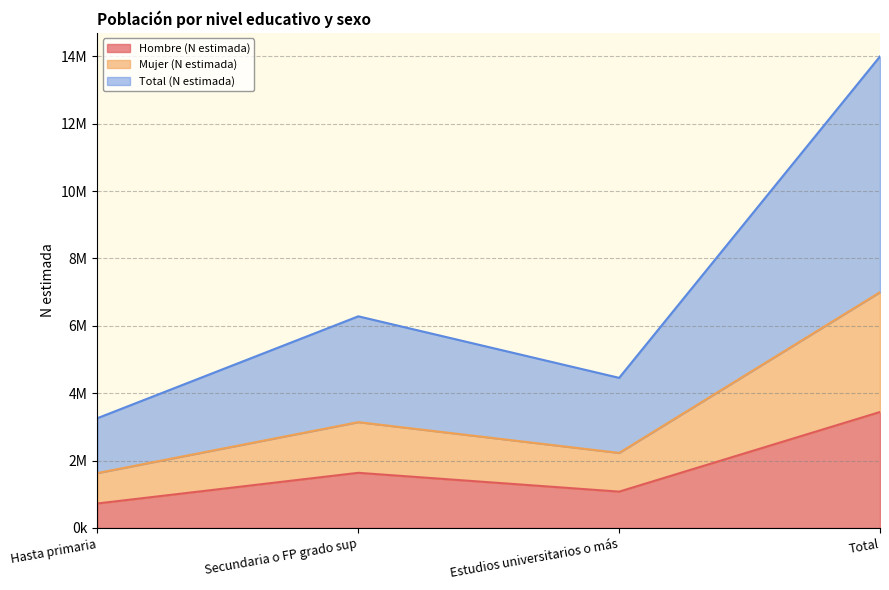

What are all the series names shown in the legend?

Hombre (N estimada), Mujer (N estimada), Total (N estimada)